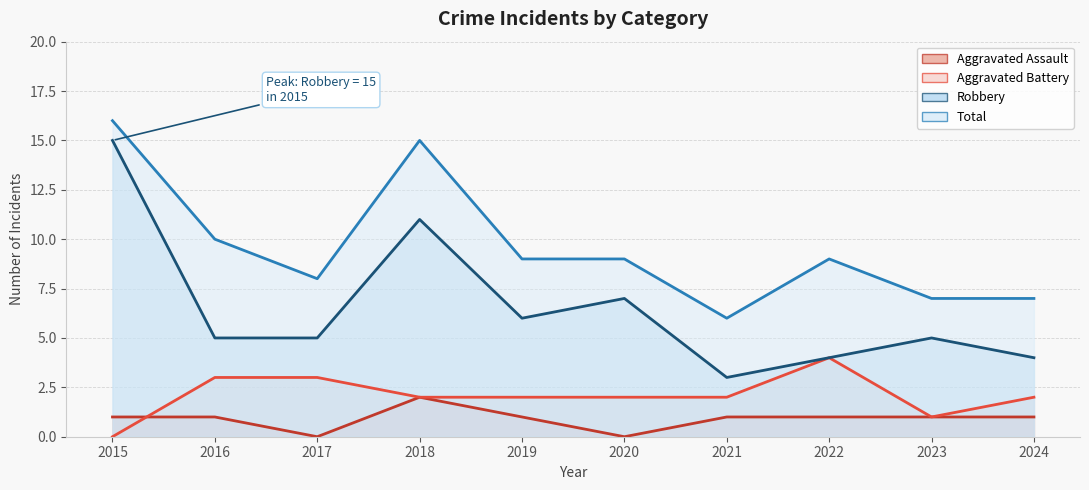

At which label does Aggravated Assault reach its minimum?

2017